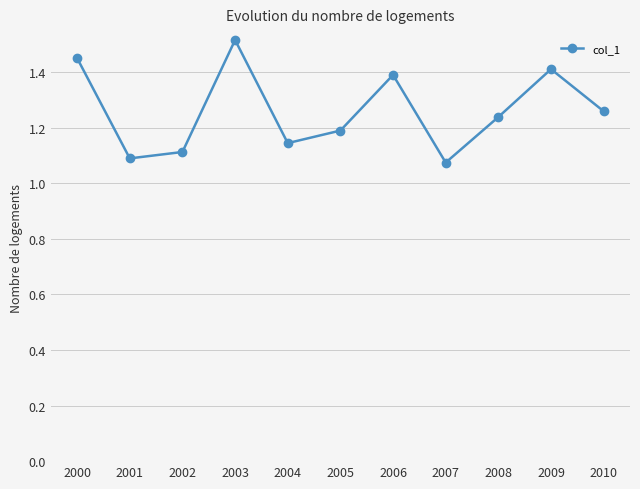

What is the difference between the second highest and minimum values?

0.4